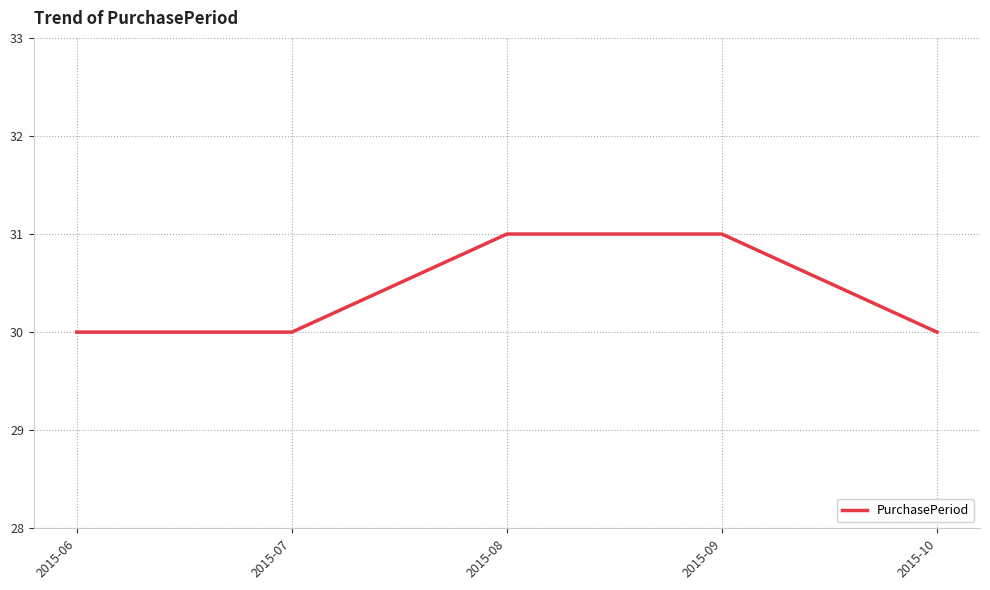

What is the change in value from 2015-07 to 2015-09?

+1